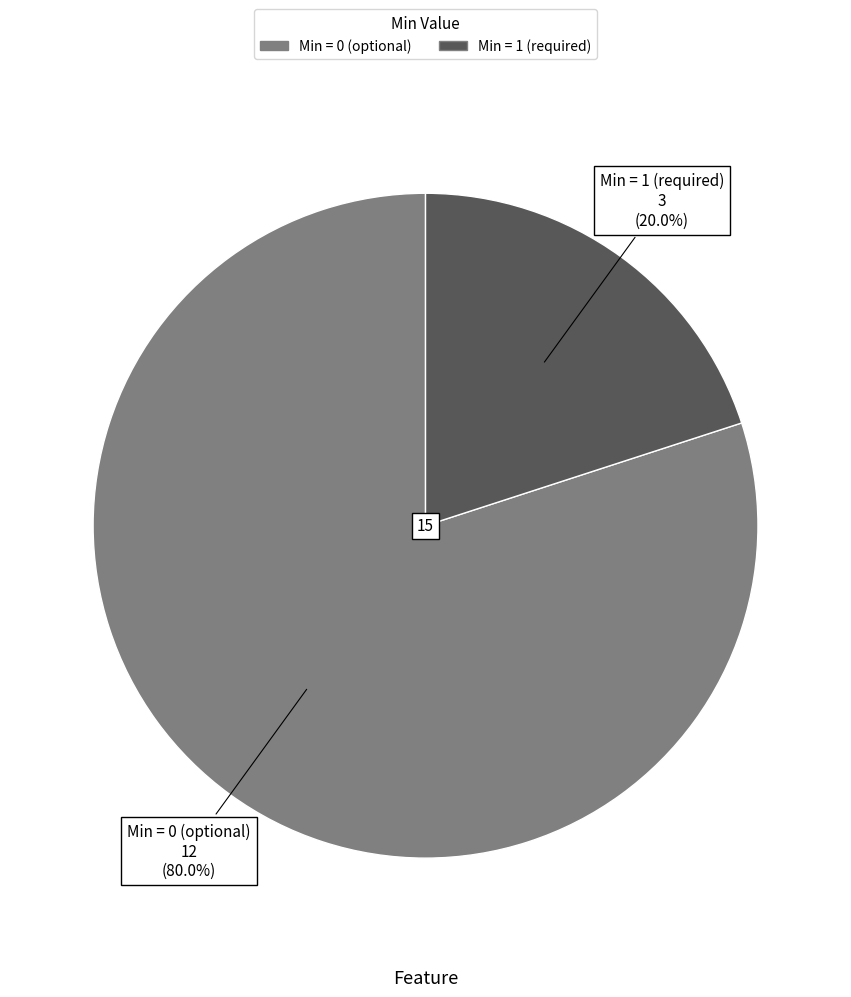

Is there a majority slice in this chart?

Yes